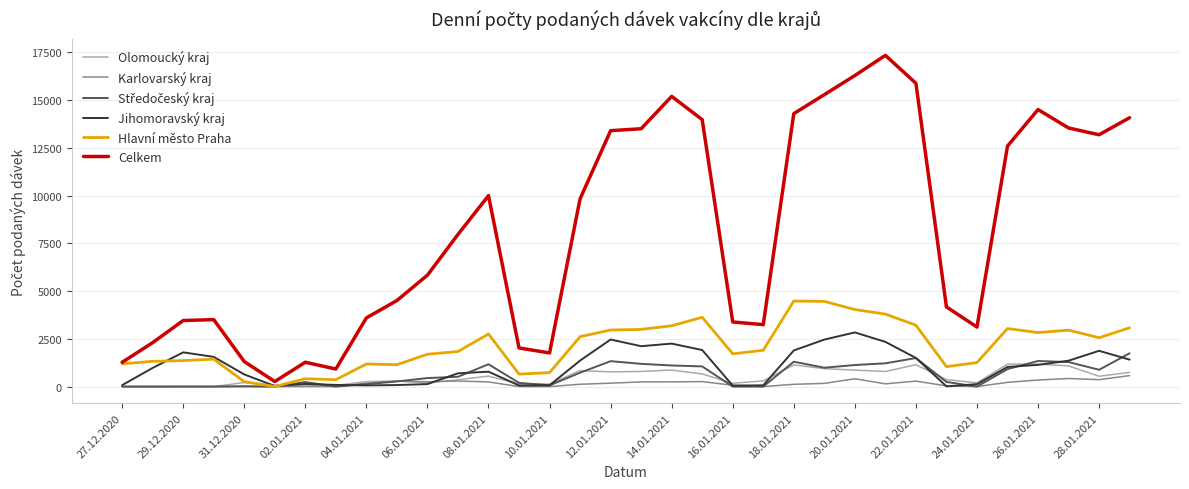

Which series has the largest total across all categories?

Celkem